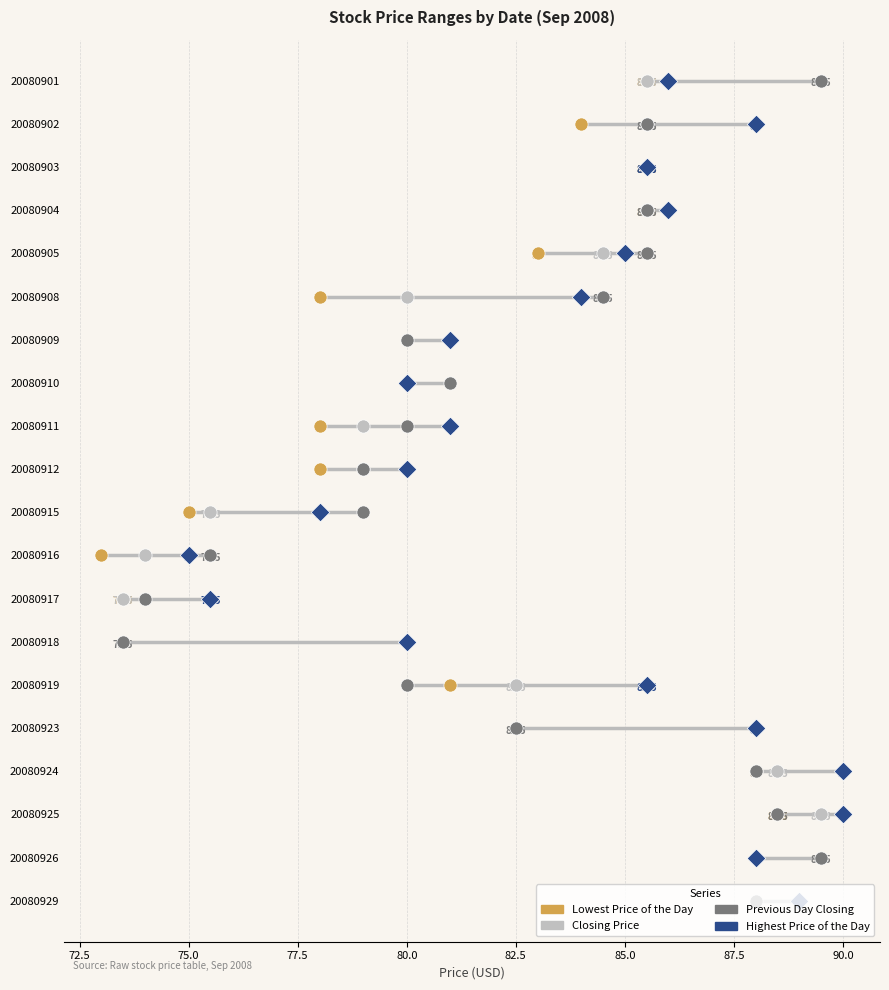

Which series contains the lowest Y value?

Lowest Price of the Day